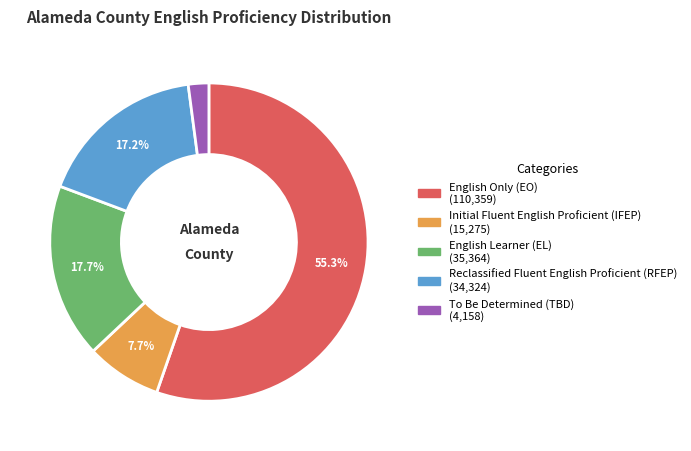

What is the majority slice?

English Only (EO)